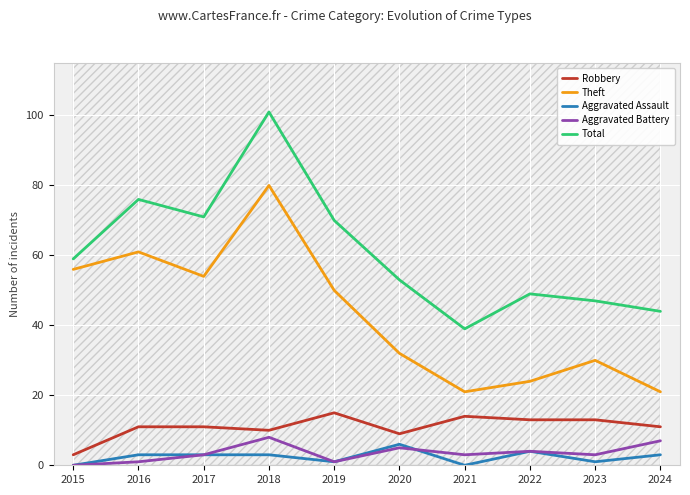

What is the lowest value of the Robbery series?

3